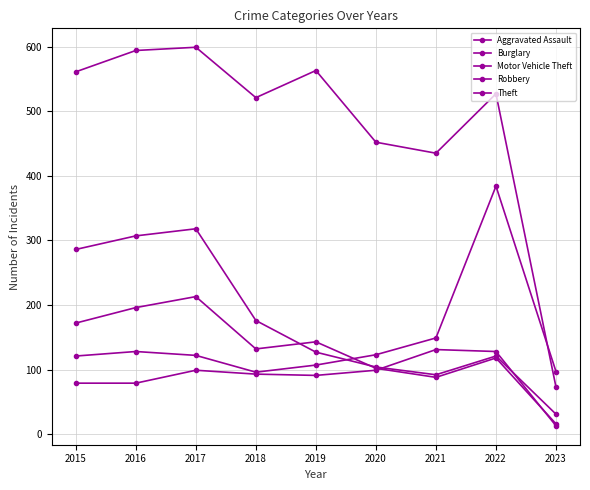

In Motor Vehicle Theft, how many points are higher than both neighbors (excluding endpoints)?

2